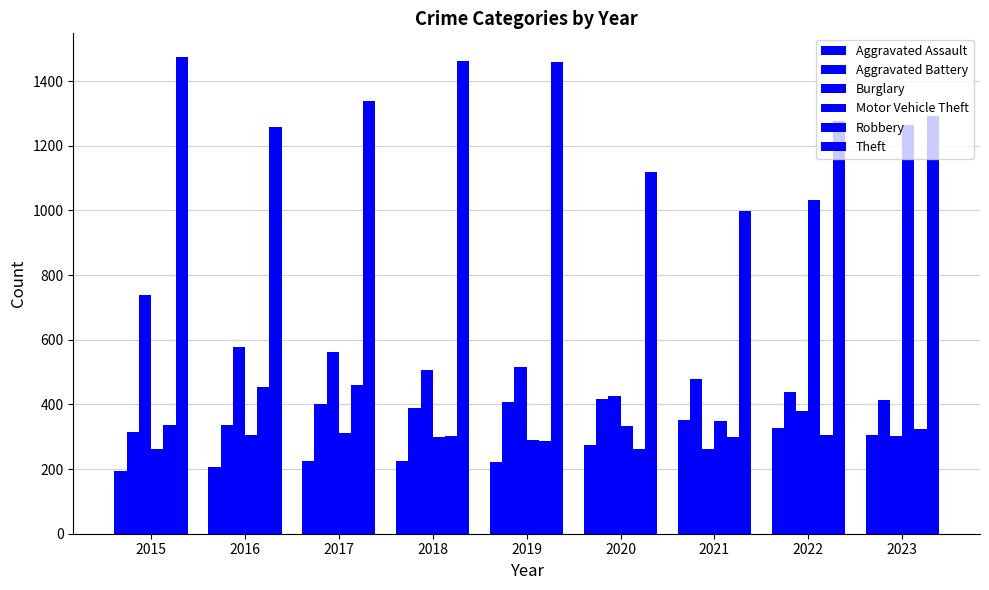

How many bars are there in each group?

6